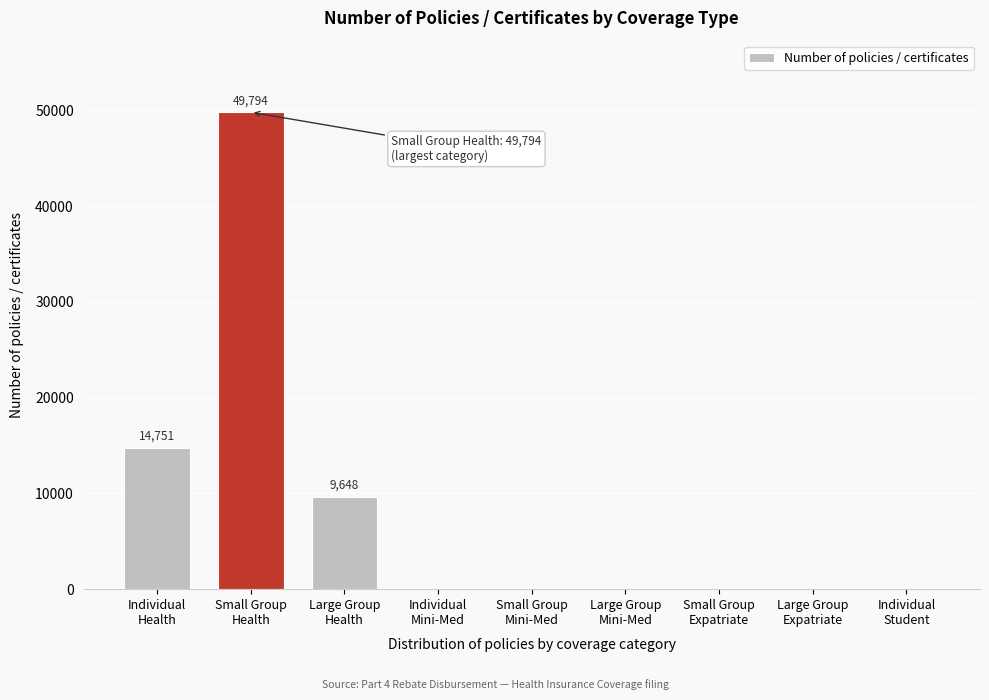

What is the greatest value displayed?

49794